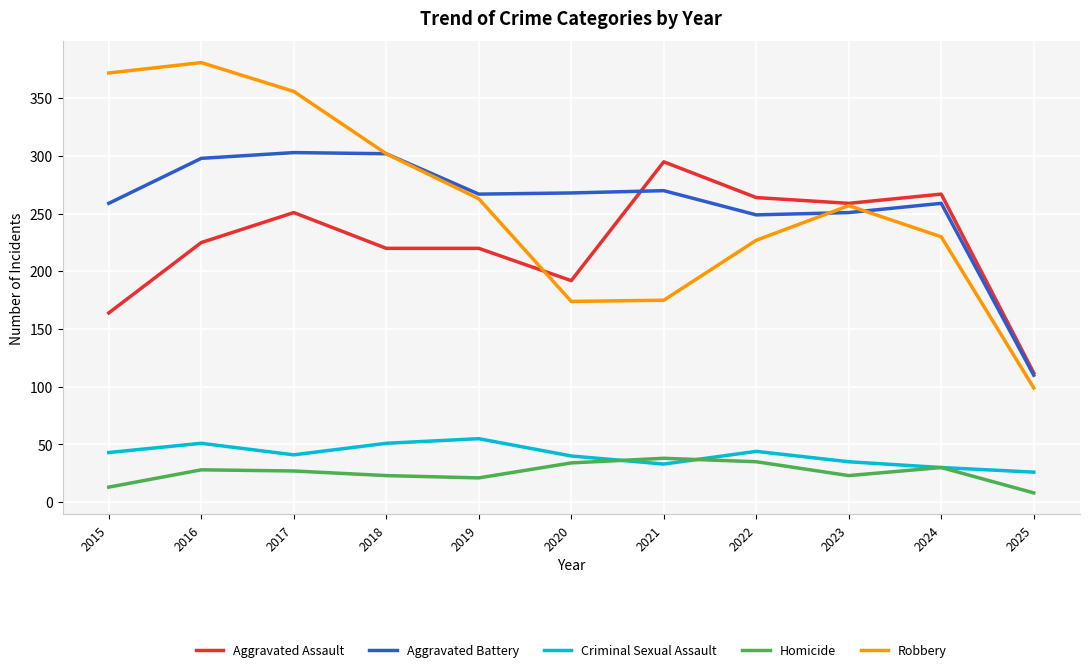

At which label does Criminal Sexual Assault reach its peak?

2019